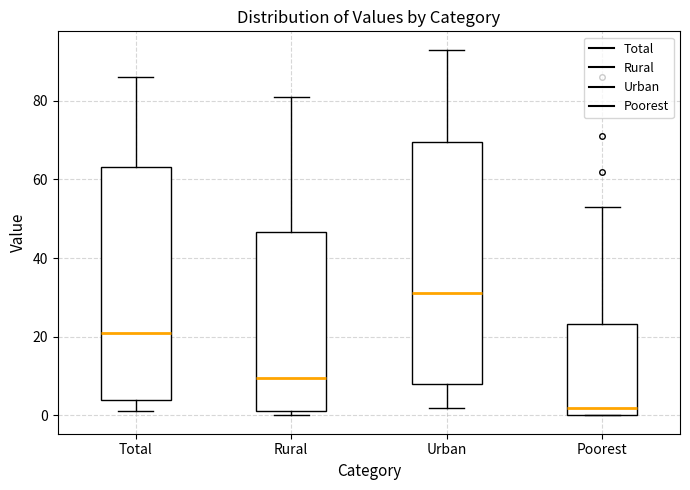

Which box has the lowest median line?

Poorest